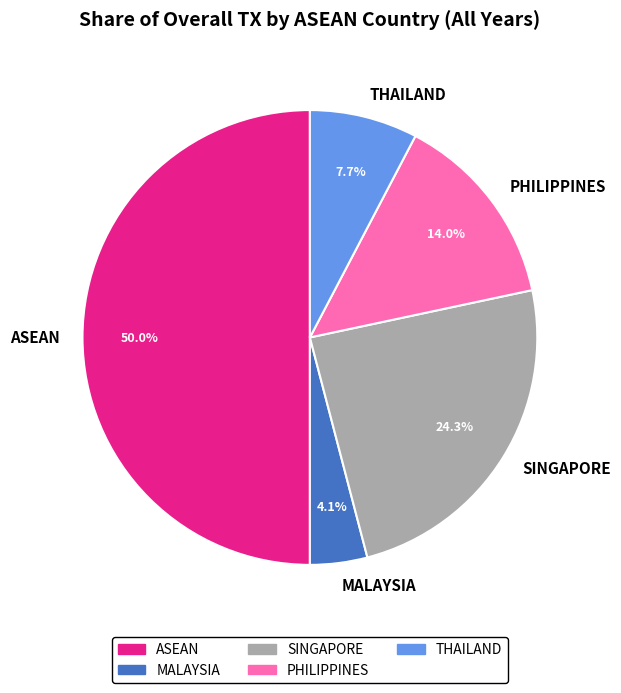

Count the number of slices in the pie.

5